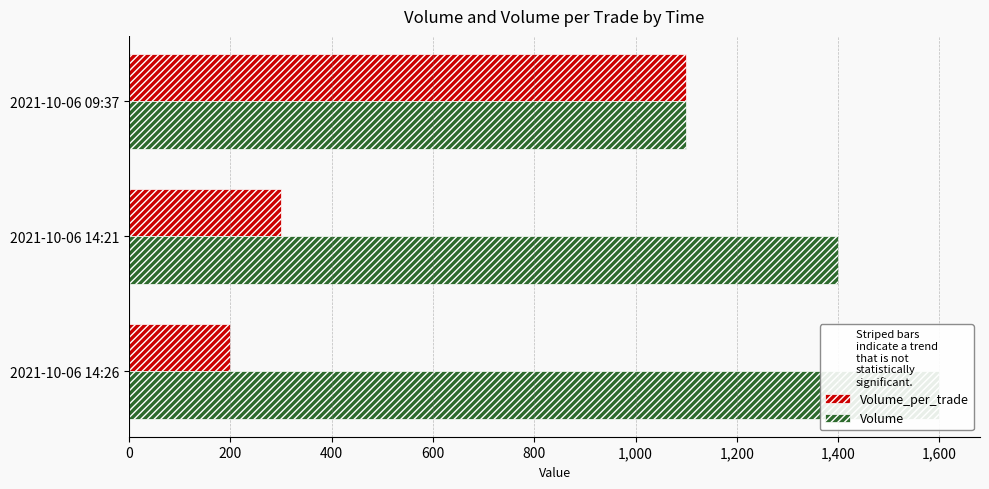

Which series changed the most between 2021-10-06 14:21 and 2021-10-06 09:37?

Volume_per_trade